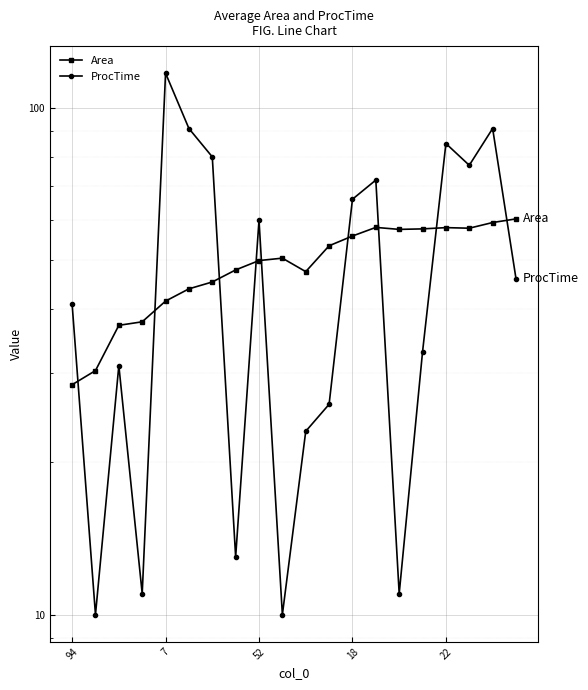

How many values in the Area series are below 50?

10